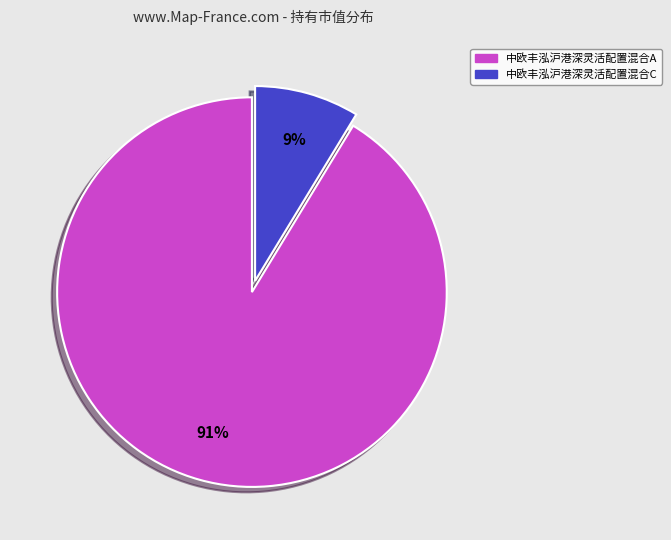

Which has a higher value, 中欧丰泓沪港深灵活配置混合C or 中欧丰泓沪港深灵活配置混合A?

中欧丰泓沪港深灵活配置混合A